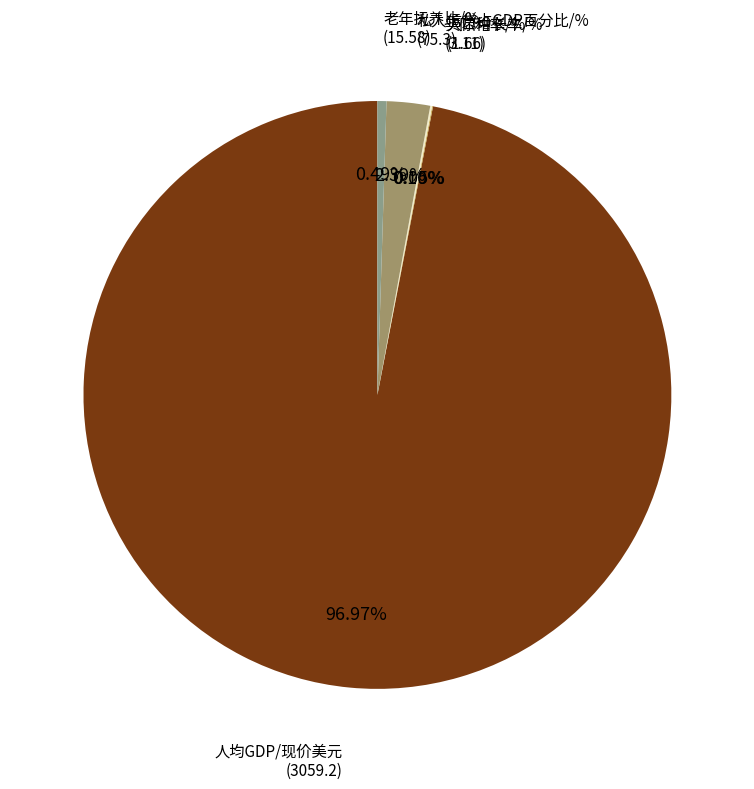

Is there any slice that represents more than half of the pie?

Yes